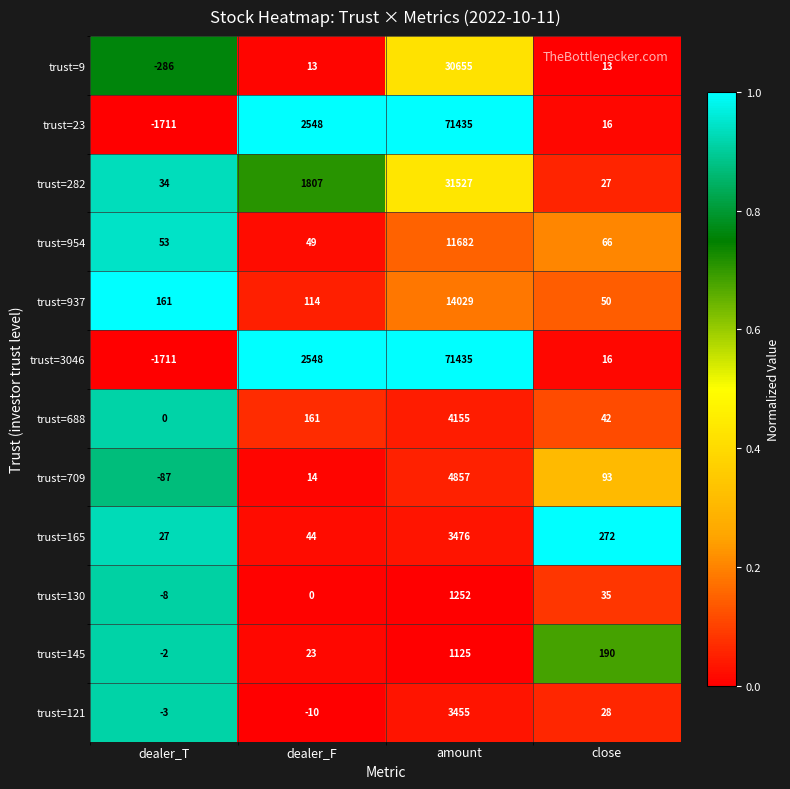

What is the spread (max minus min) of values at amount?

70310